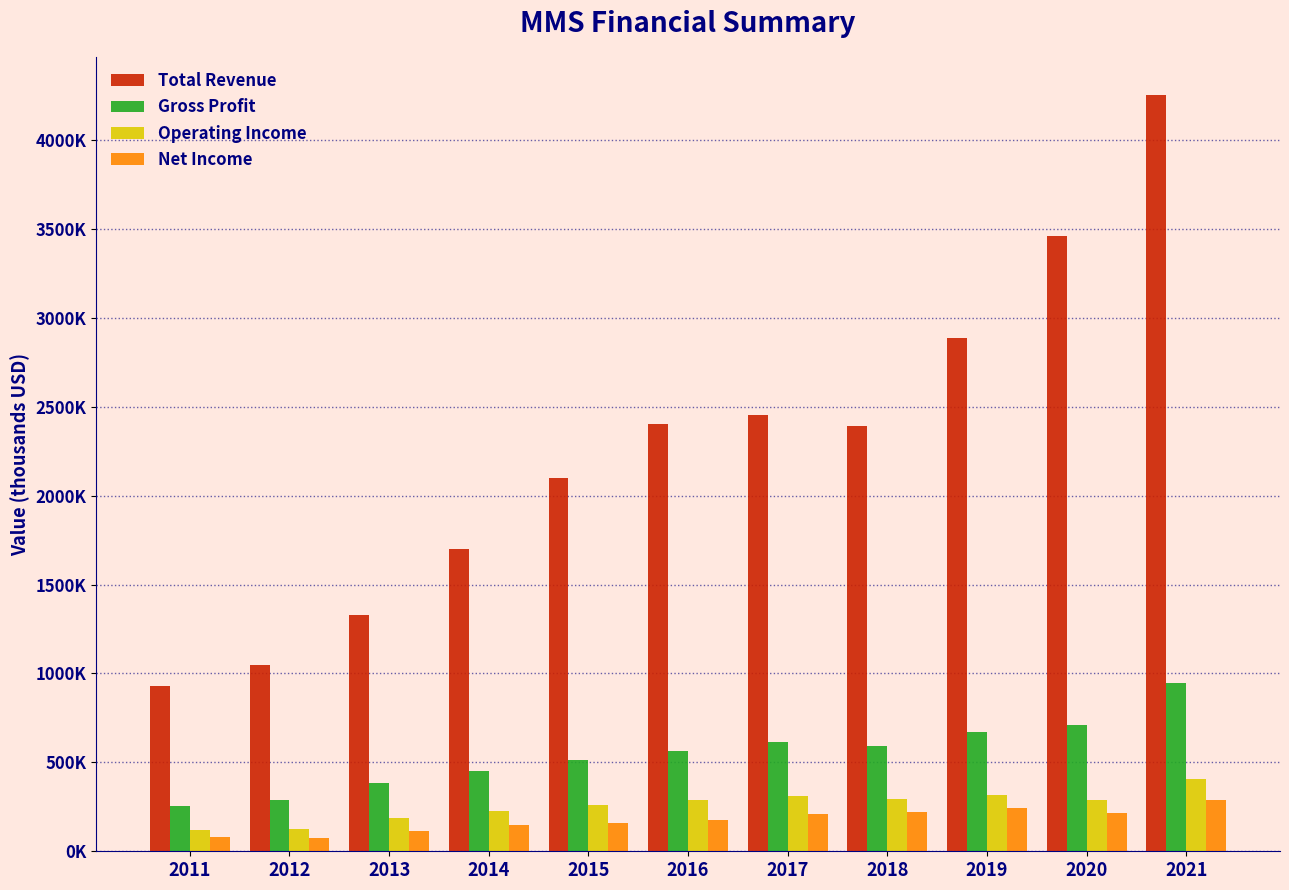

Are the bars grouped side by side (vs. stacked)?

Yes